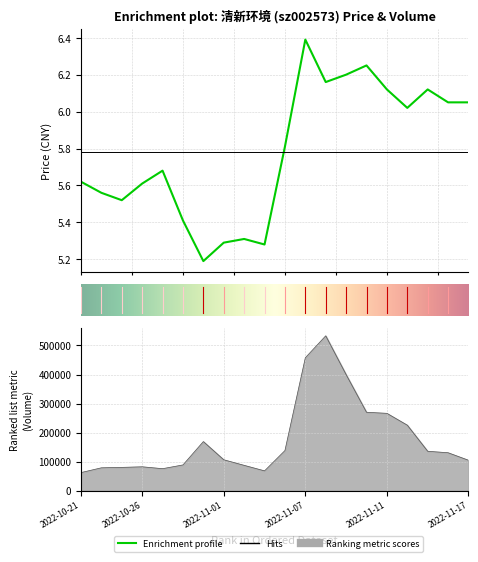

What is the difference between the price values at 2022-11-07 and 2022-11-15?

0.3